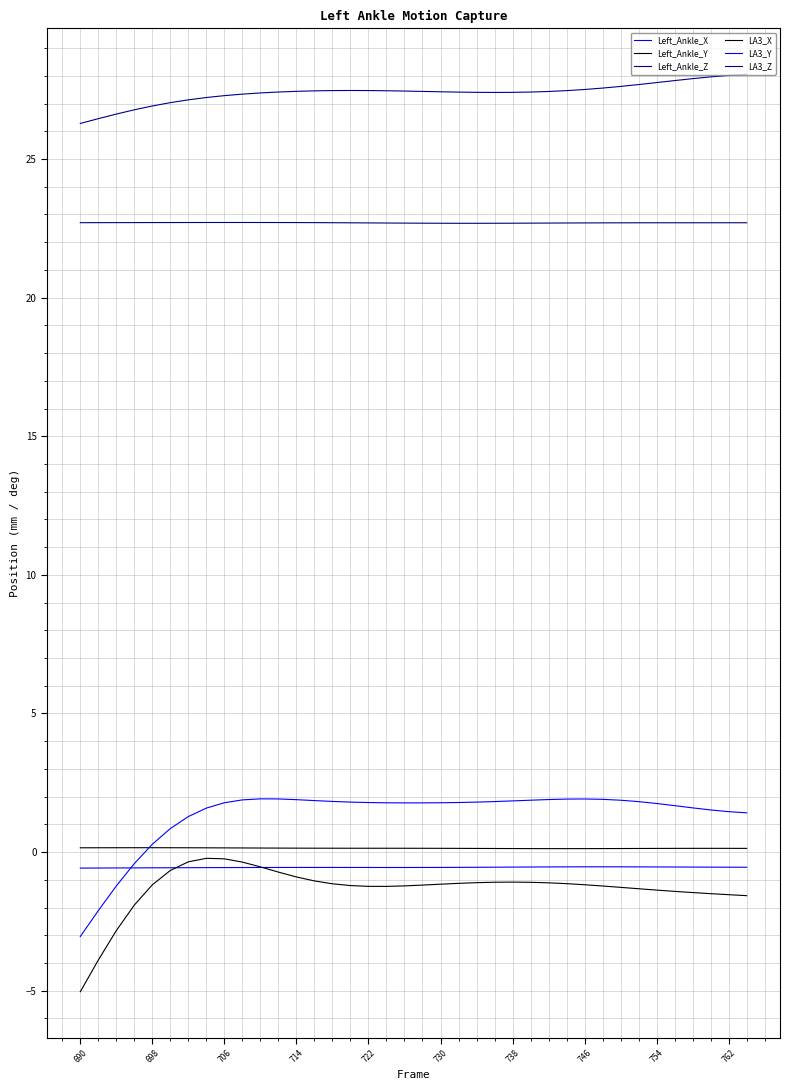

In Left_Ankle_Z, how many points are higher than both neighbors (excluding endpoints)?

1